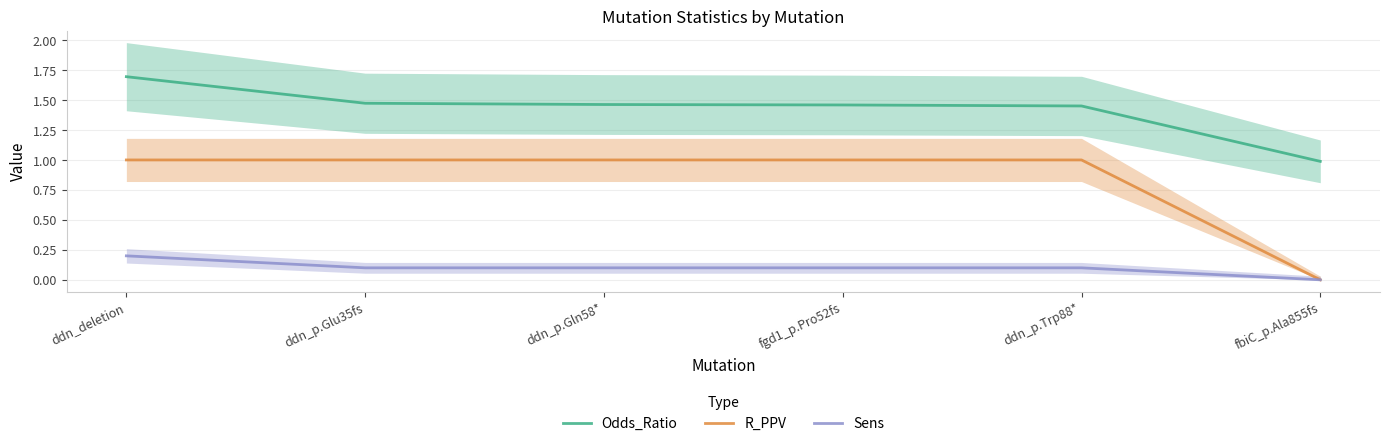

At which category does the chart reach its peak across all series?

ddn_deletion